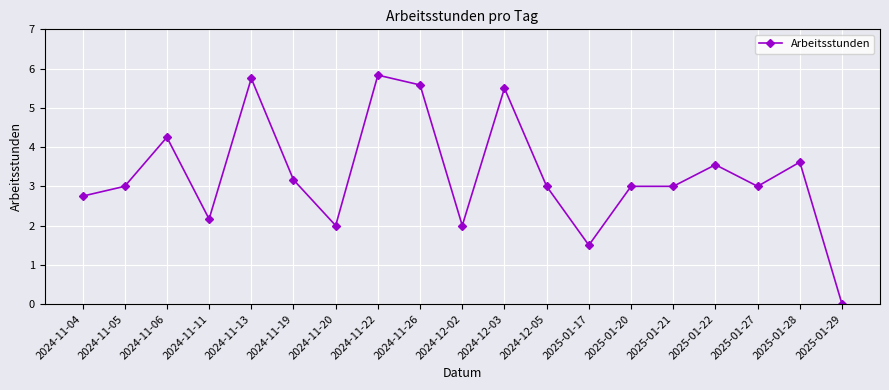

What is the average value?

3.3